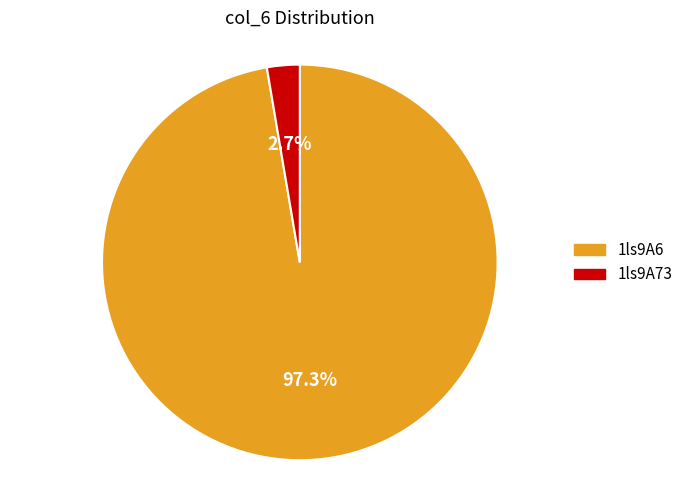

Do 1ls9A73 and 1ls9A6 together represent more than half of the pie?

Yes